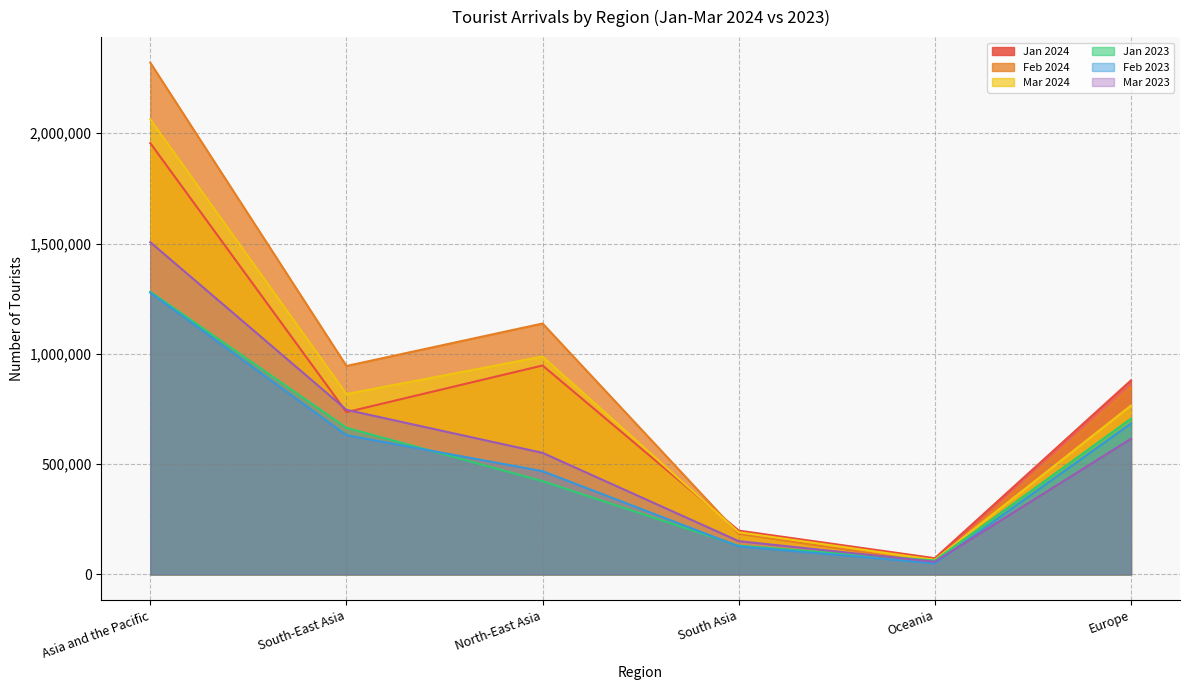

What is the sum of the Jan 2023 values at South-East Asia and Asia and the Pacific?

1946522